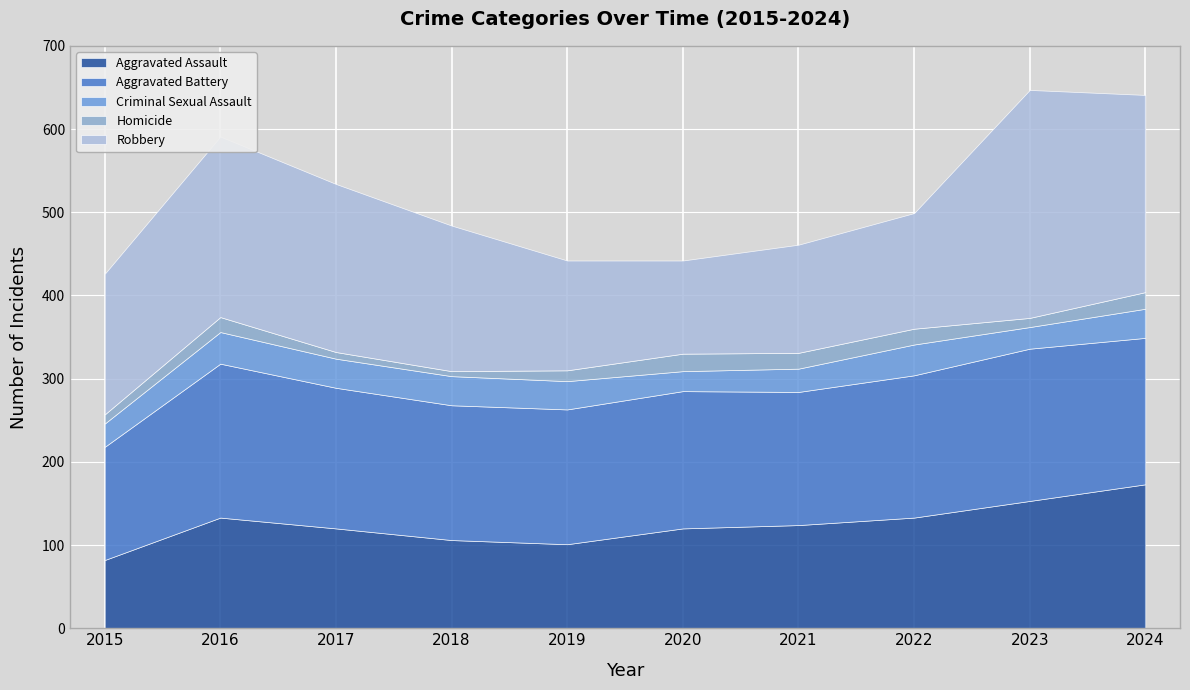

Where is the first local maximum for Criminal Sexual Assault?

2016